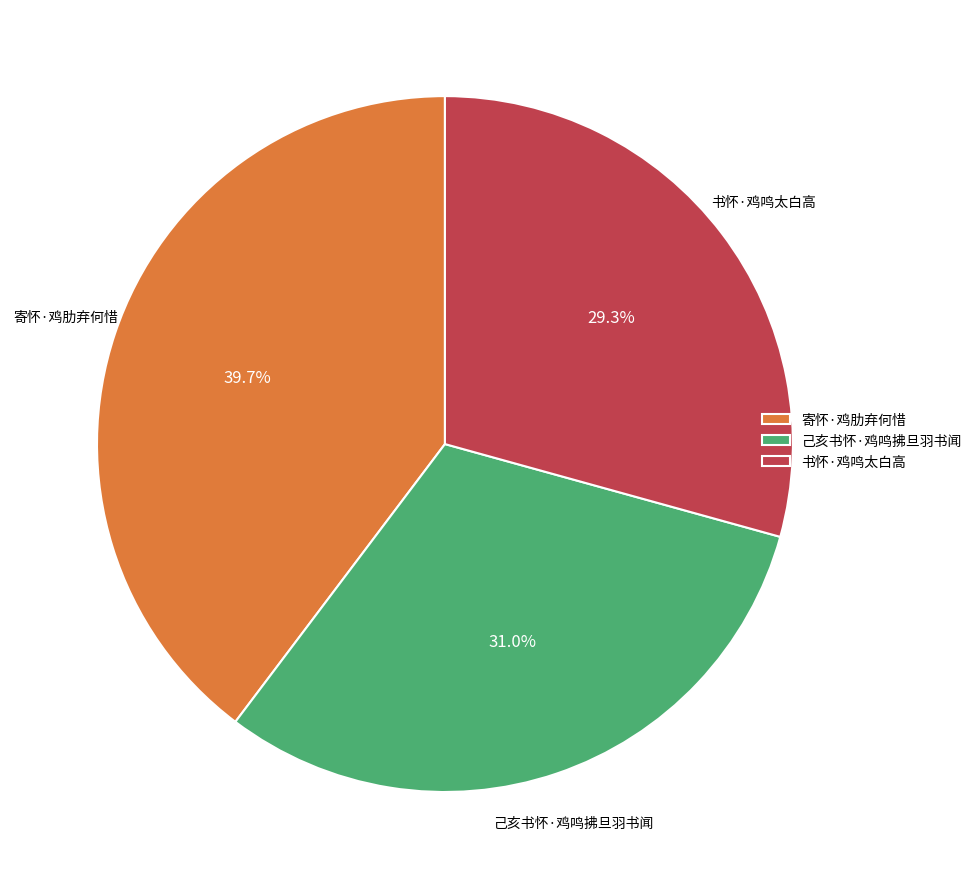

True or false: 寄怀·鸡肋弃何惜 accounts for 46% of the total.

False